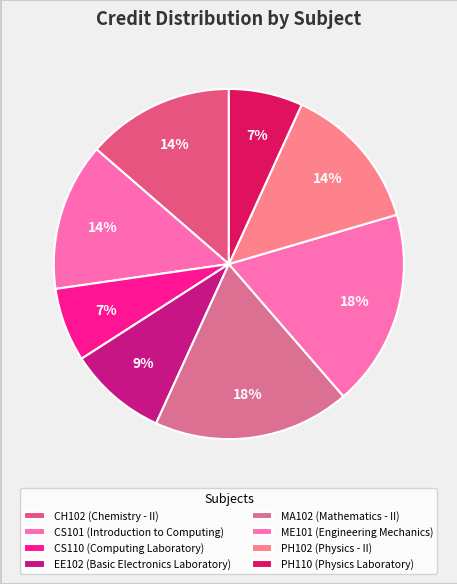

Which has a higher value, ME101 or CS110?

ME101